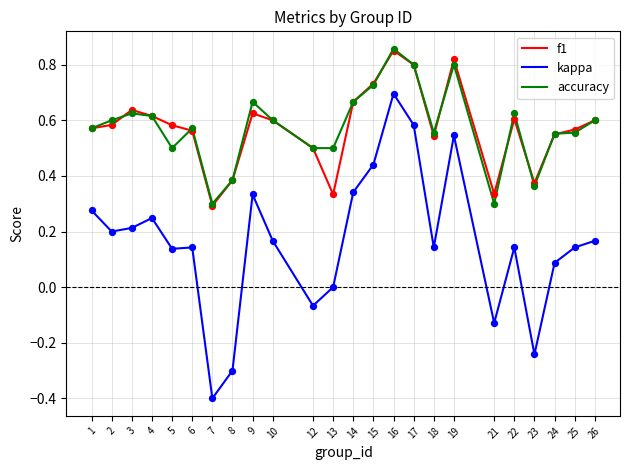

At which category is the sum across all series the highest?

16